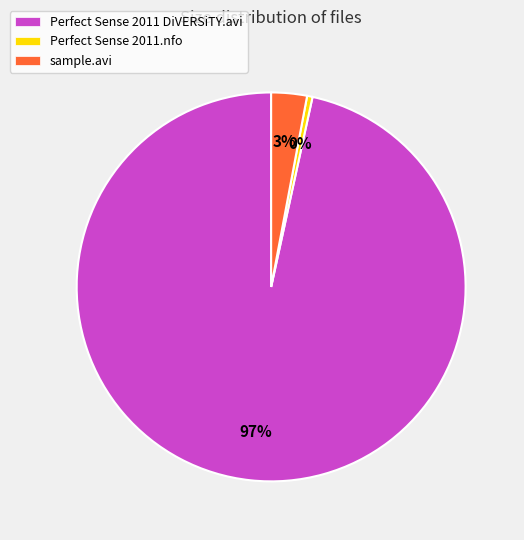

Is the sum of Perfect Sense 2011 DiVERSiTY.avi and sample.avi greater than half?

Yes